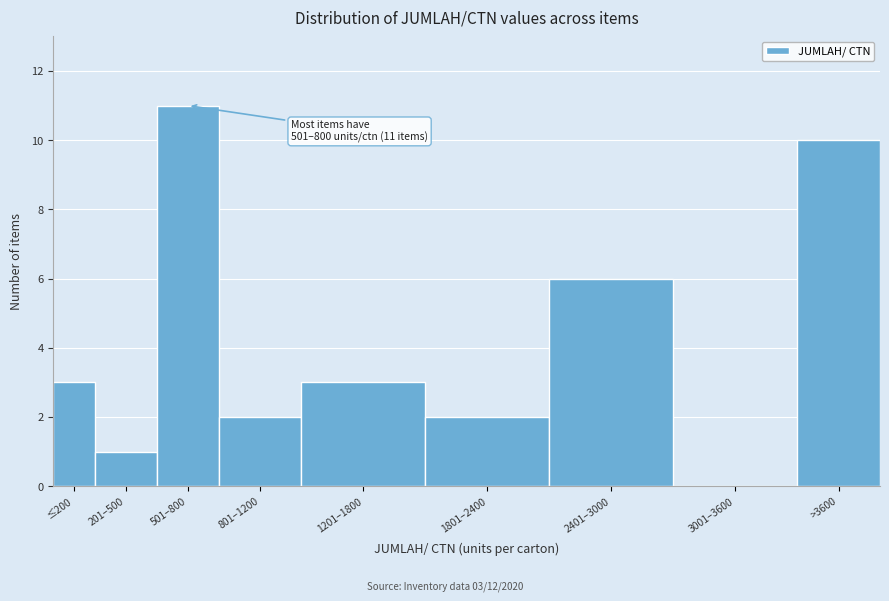

Reading right to left, list all the values displayed in this chart.

>3600=10	3001–3600=0	2401–3000=6	1801–2400=2	1201–1800=3	801–1200=2	501–800=11	201–500=1	≤200=3